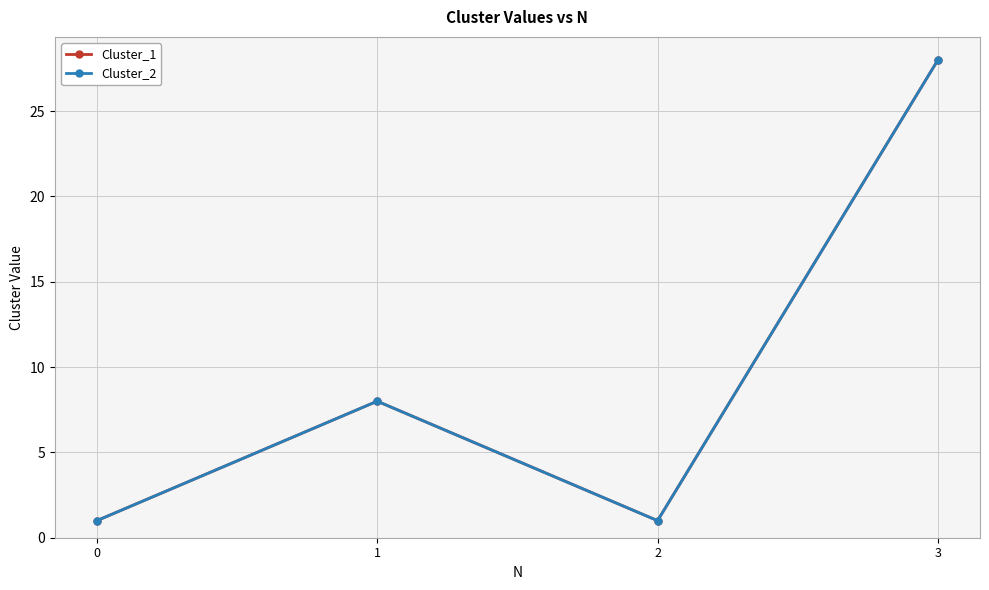

List the series in order of their peak value, lowest first.

Cluster_1, Cluster_2